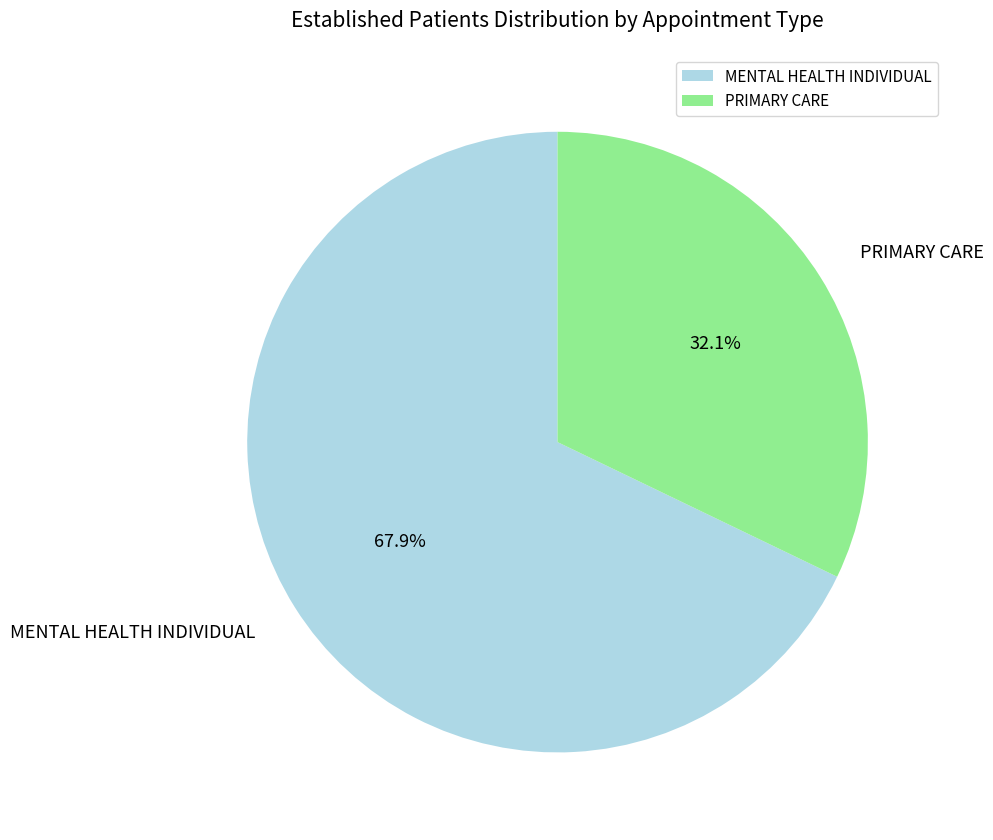

Which has a higher value, MENTAL HEALTH INDIVIDUAL or PRIMARY CARE?

MENTAL HEALTH INDIVIDUAL